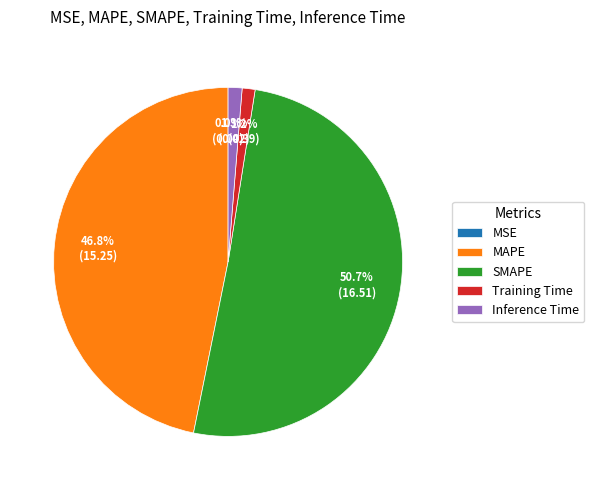

Is the sum of MAPE and SMAPE greater than half?

Yes